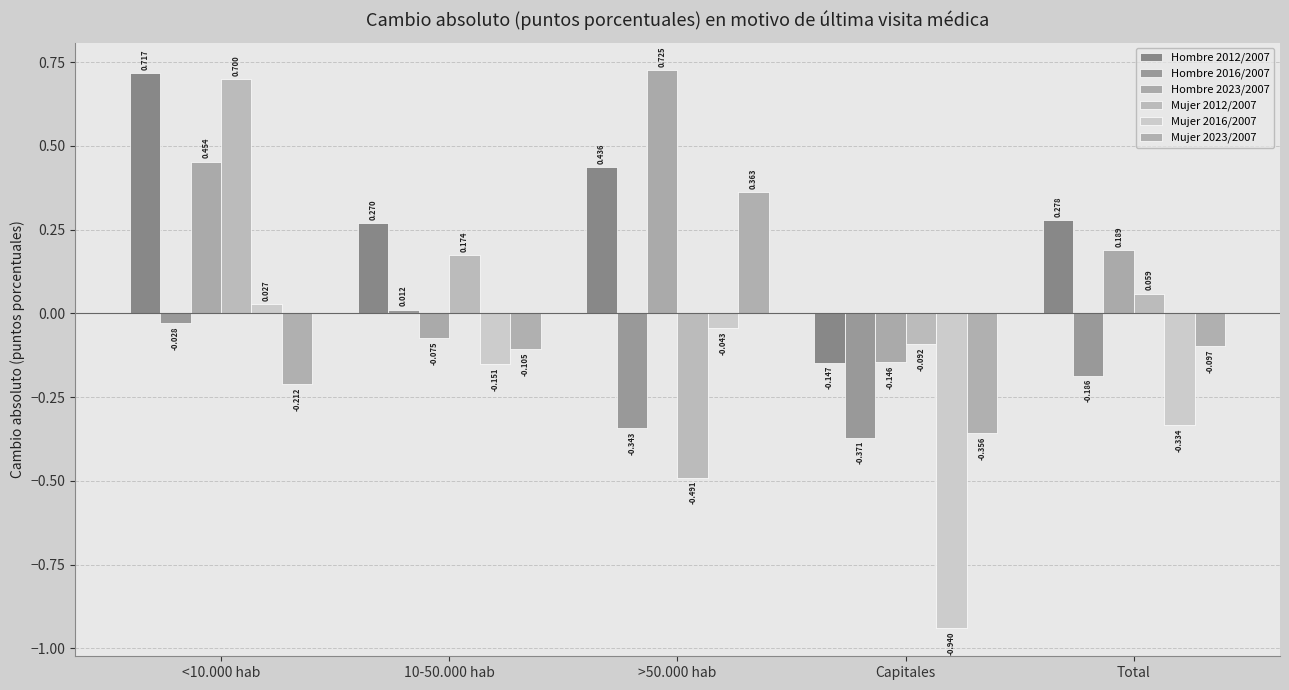

Reading left to right, what are all the values shown in this chart?

Hombre 2012/2007: 0.7	0.3	0.4	-0.1	0.3
Hombre 2016/2007: -0.0	0.0	-0.3	-0.4	-0.2
Hombre 2023/2007: 0.5	-0.1	0.7	-0.1	0.2
Mujer 2012/2007: 0.7	0.2	-0.5	-0.1	0.1
Mujer 2016/2007: 0.0	-0.2	-0.0	-0.9	-0.3
Mujer 2023/2007: -0.2	-0.1	0.4	-0.4	-0.1